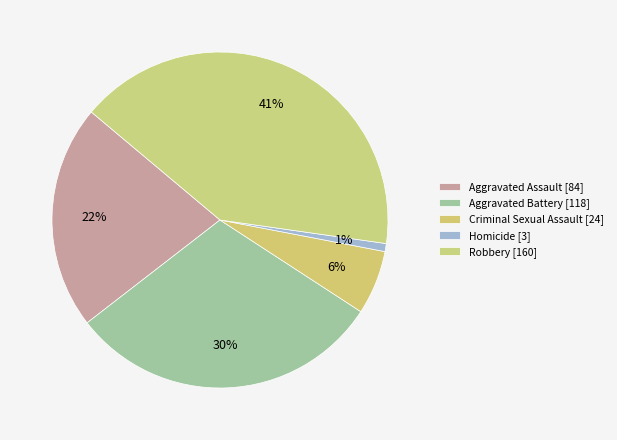

What is the smallest slice in the pie chart?

Homicide